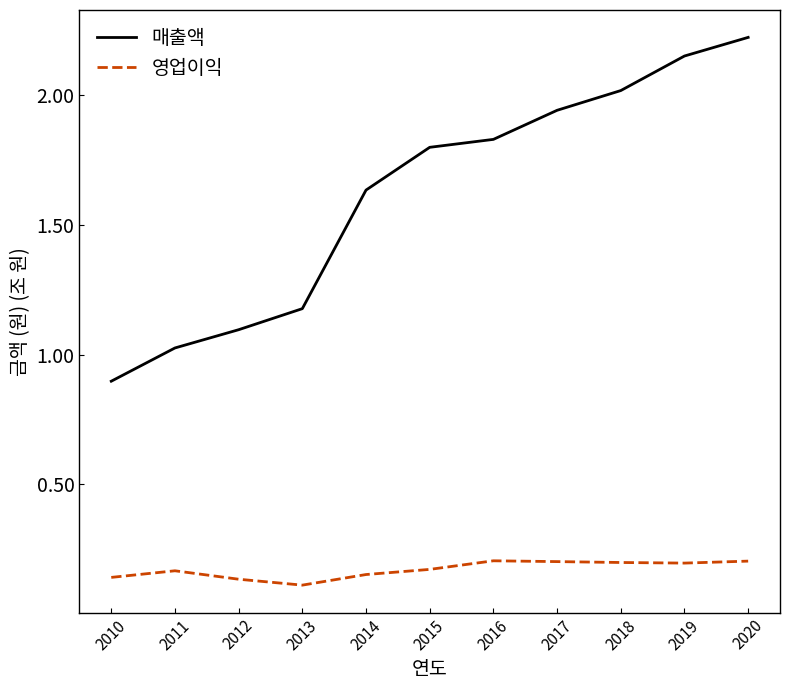

What is the approximate value of 매출액 at 2012?

1.1